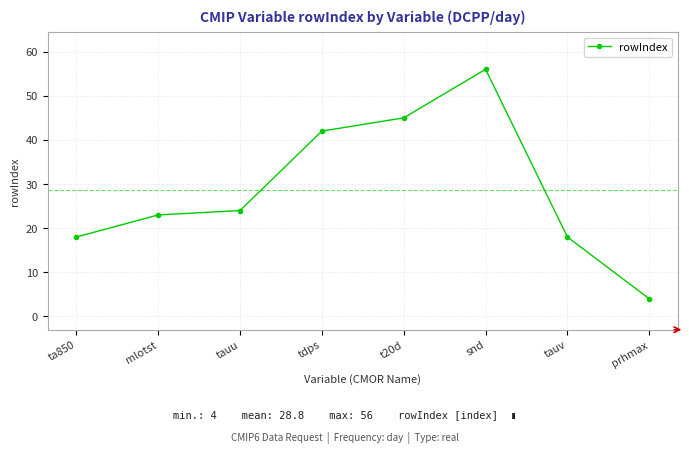

What is the minimum value shown in the chart?

4